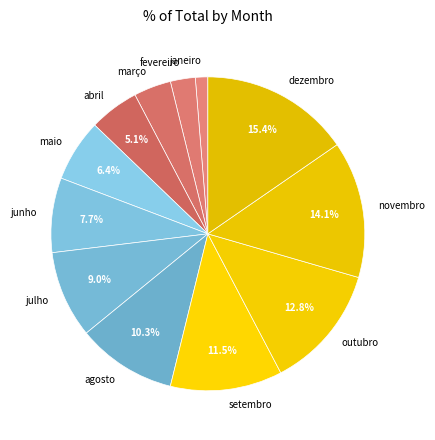

The fevereiro slice represents 9% of the pie. True or false?

False